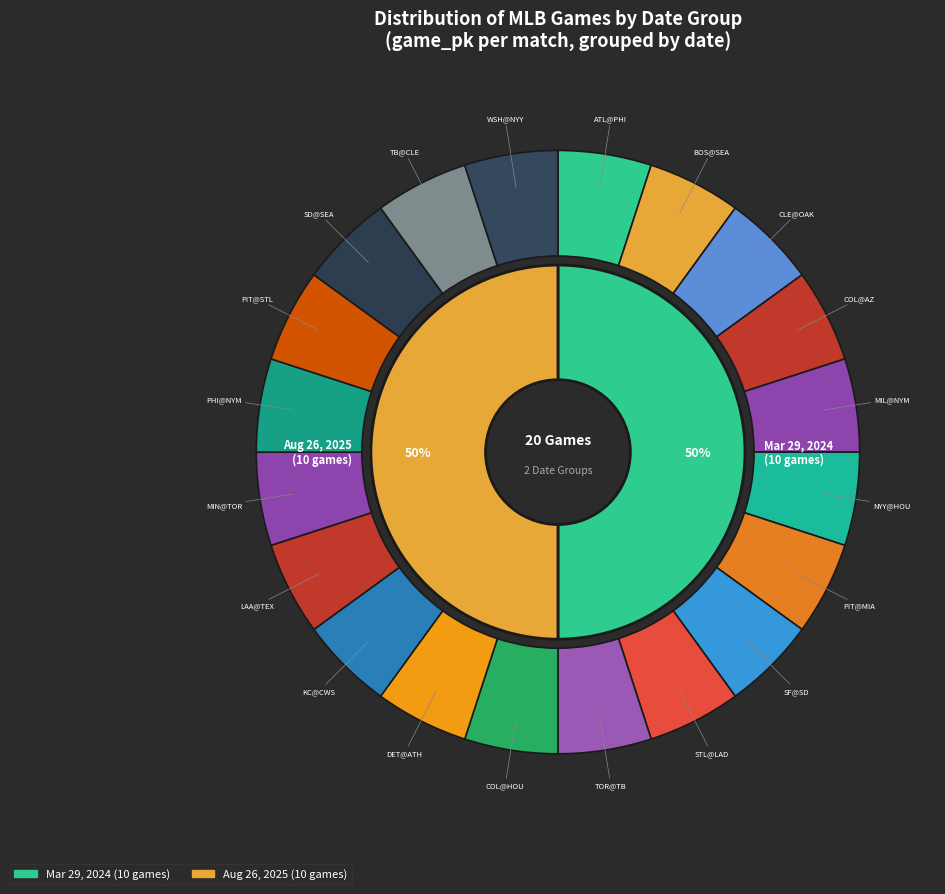

Which has a higher value, NYY@HOU or PIT@MIA?

NYY@HOU